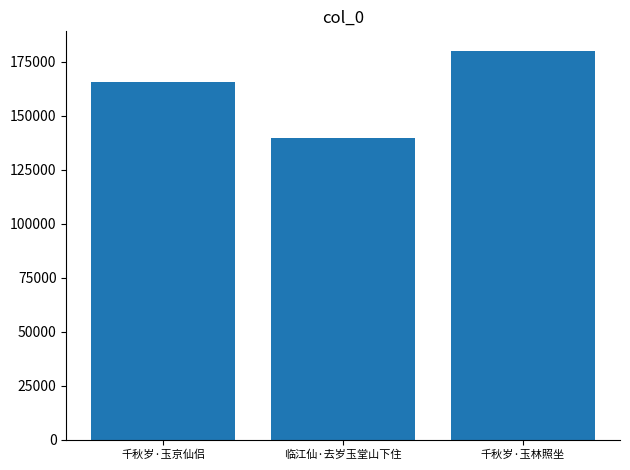

Where is the data nearest to the value 159871?

千秋岁·玉京仙侣